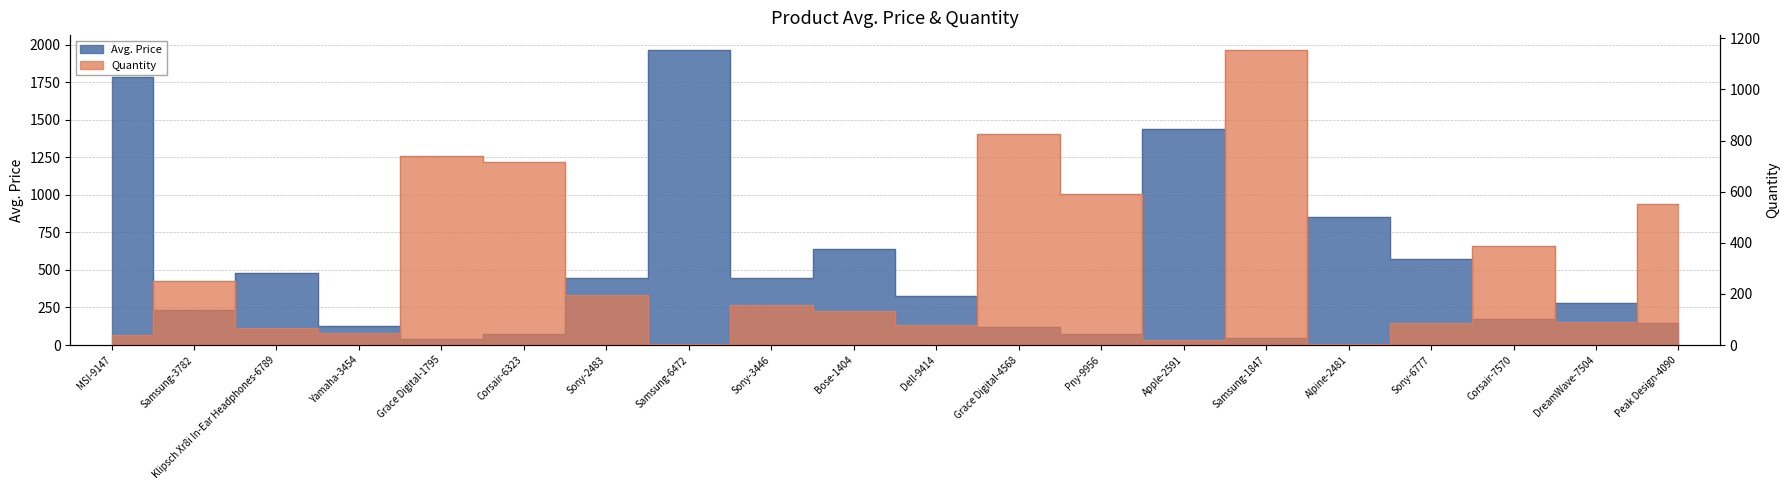

Is the value of Avg. Price at Bose-1404 greater than the value of Quantity at Apple-2591?

Yes